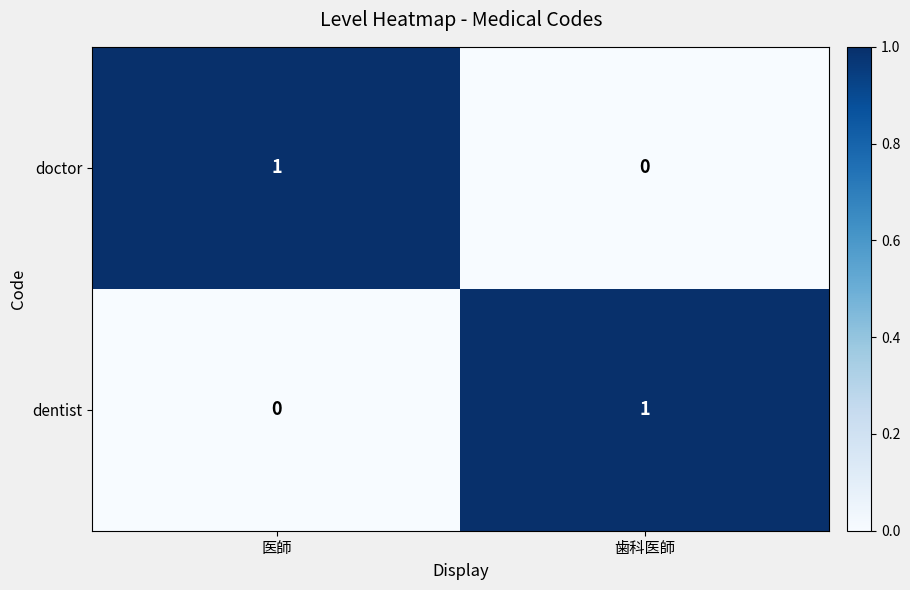

Which category has the lowest value in the dentist series?

医師